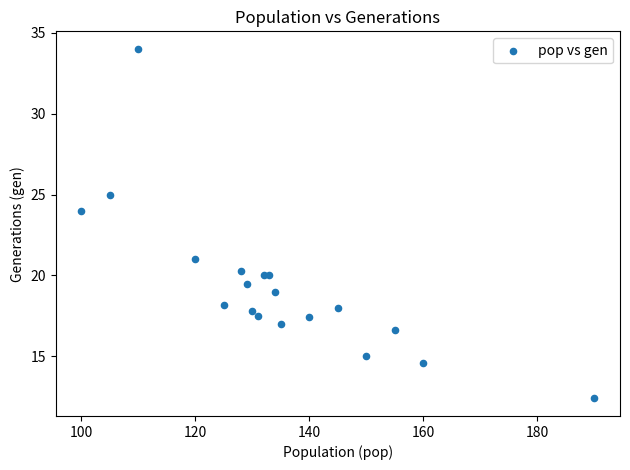

What Y value in the scatter plot is closest to 23?

24.0